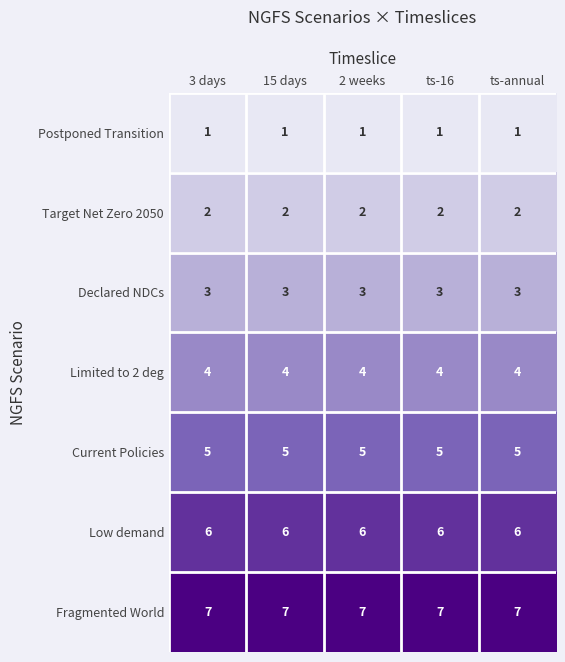

What is the maximum value shown in the chart?

7